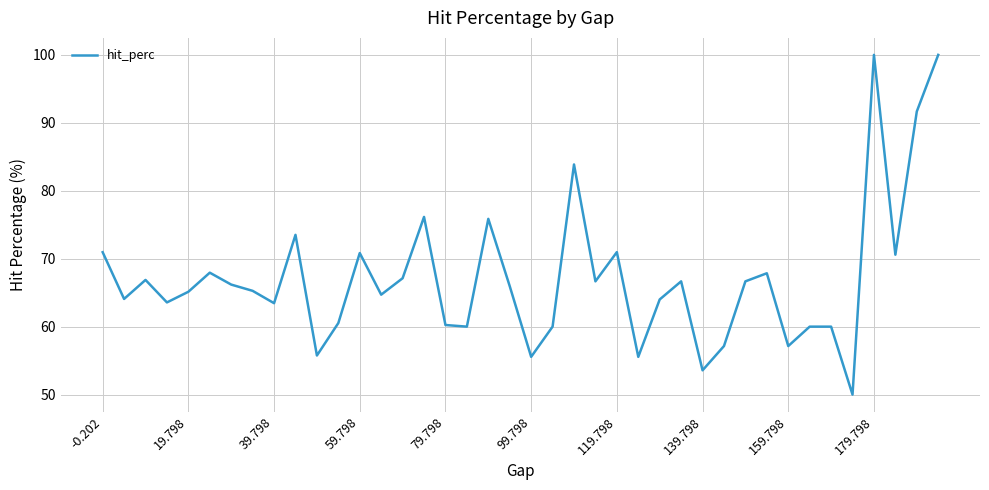

What is the maximum value shown in the chart?

100.0